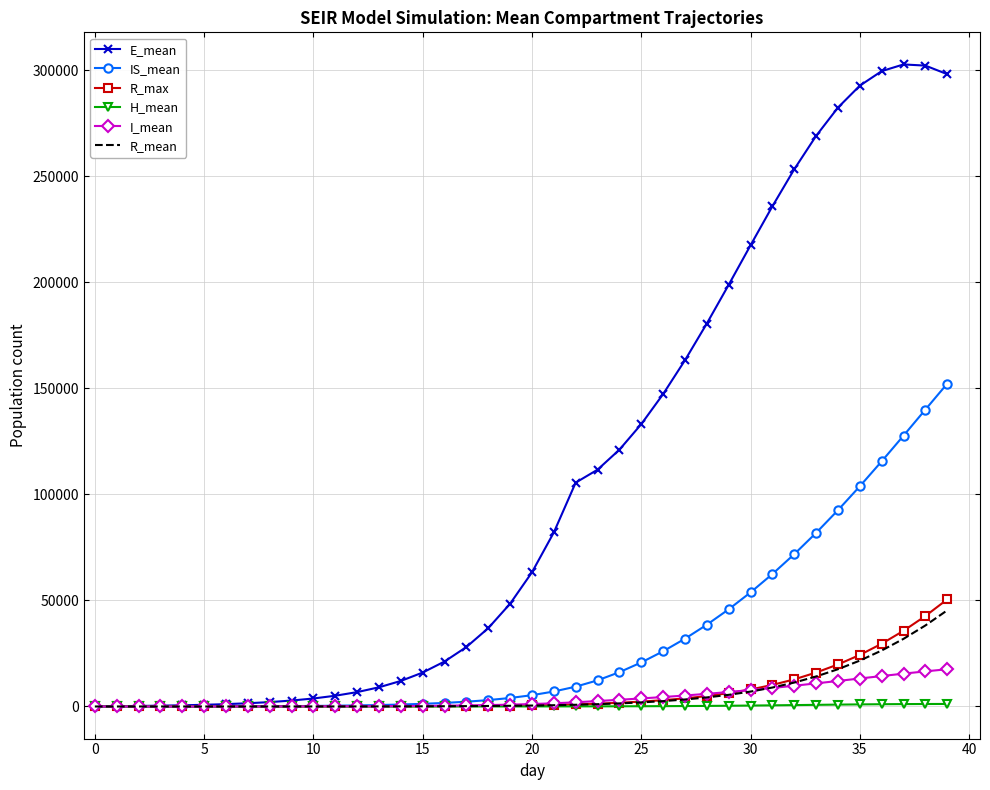

What is the maximum value shown in the chart?

302779.3